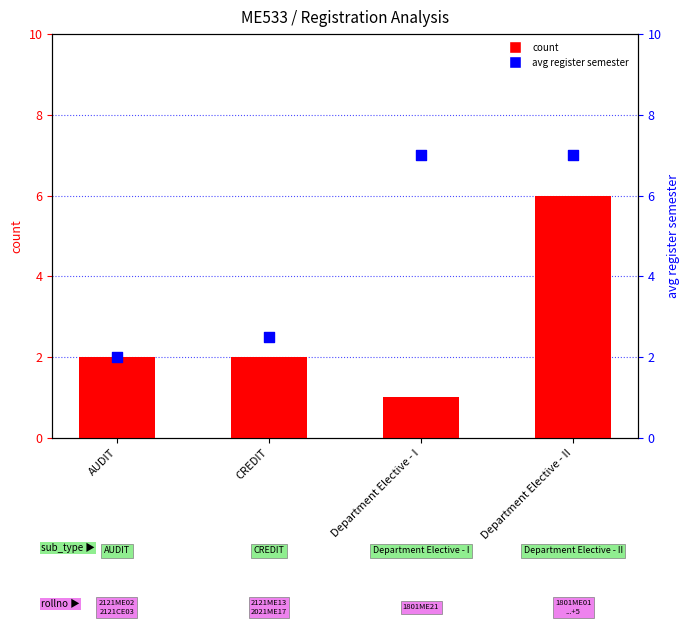

What is the total value across all series at Department Elective - II?

13.0